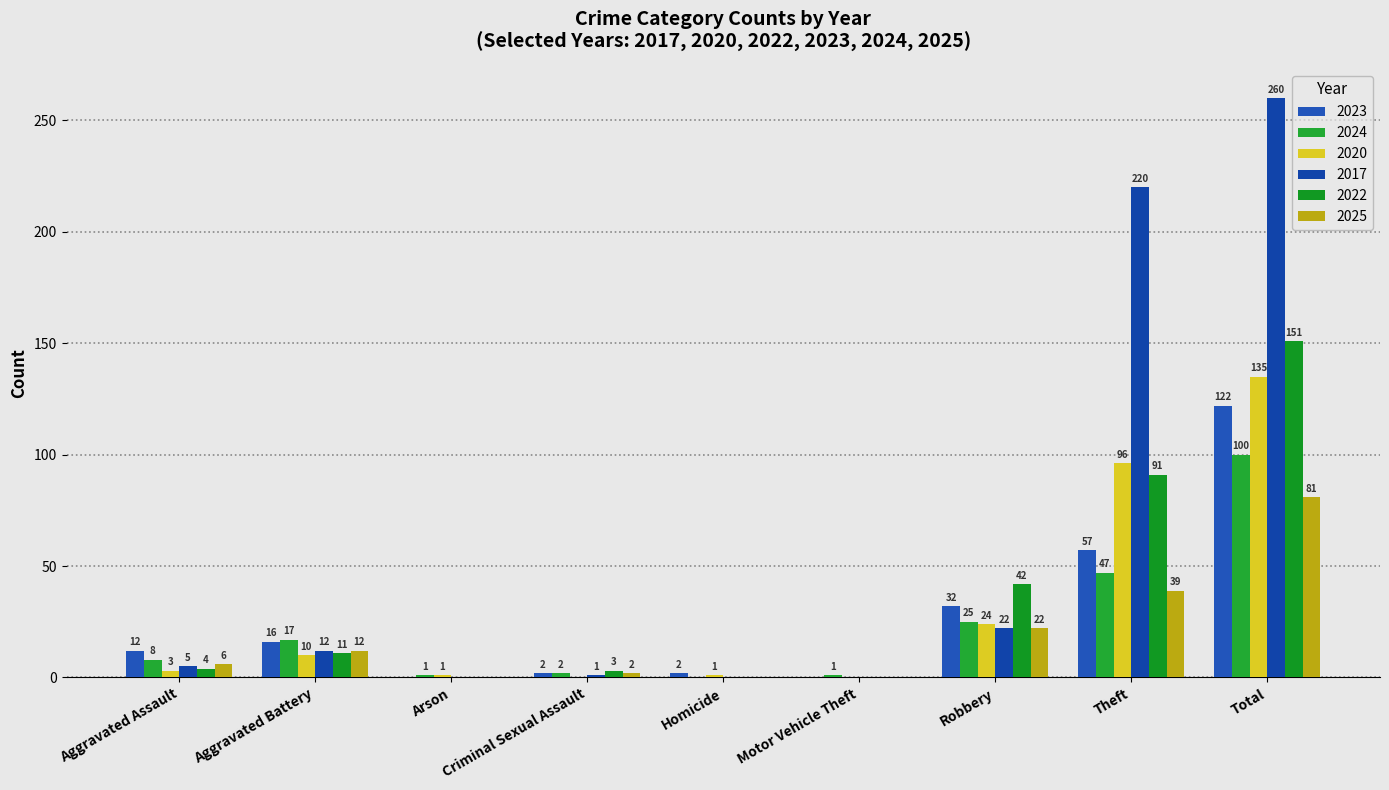

Reading right to left, extract all data points from this chart.

2023: Total=122	Theft=57	Robbery=32	Motor Vehicle Theft=0	Homicide=2	Criminal Sexual Assault=2	Arson=0	Aggravated Battery=16	Aggravated Assault=12
2024: Total=100	Theft=47	Robbery=25	Motor Vehicle Theft=1	Homicide=0	Criminal Sexual Assault=2	Arson=1	Aggravated Battery=17	Aggravated Assault=8
2020: Total=135	Theft=96	Robbery=24	Motor Vehicle Theft=0	Homicide=1	Criminal Sexual Assault=0	Arson=1	Aggravated Battery=10	Aggravated Assault=3
2017: Total=260	Theft=220	Robbery=22	Motor Vehicle Theft=0	Homicide=0	Criminal Sexual Assault=1	Arson=0	Aggravated Battery=12	Aggravated Assault=5
2022: Total=151	Theft=91	Robbery=42	Motor Vehicle Theft=0	Homicide=0	Criminal Sexual Assault=3	Arson=0	Aggravated Battery=11	Aggravated Assault=4
2025: Total=81	Theft=39	Robbery=22	Motor Vehicle Theft=0	Homicide=0	Criminal Sexual Assault=2	Arson=0	Aggravated Battery=12	Aggravated Assault=6